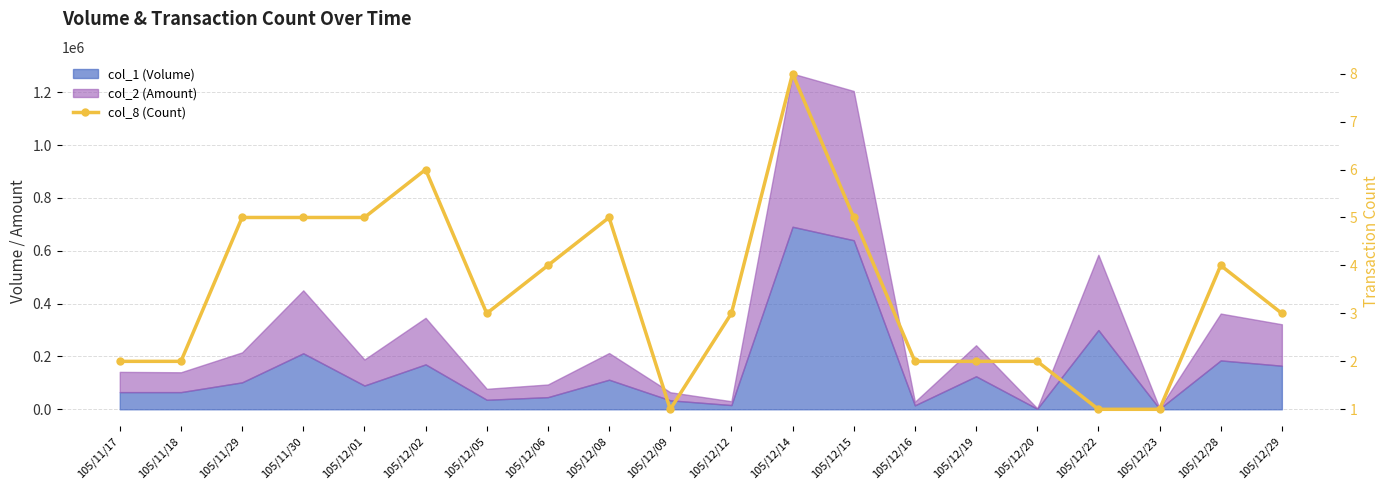

Reading left to right, transcribe all the data shown in this chart.

2	2	5	5	5	6	3	4	5	1	3	8	5	2	2	2	1	1	4	3